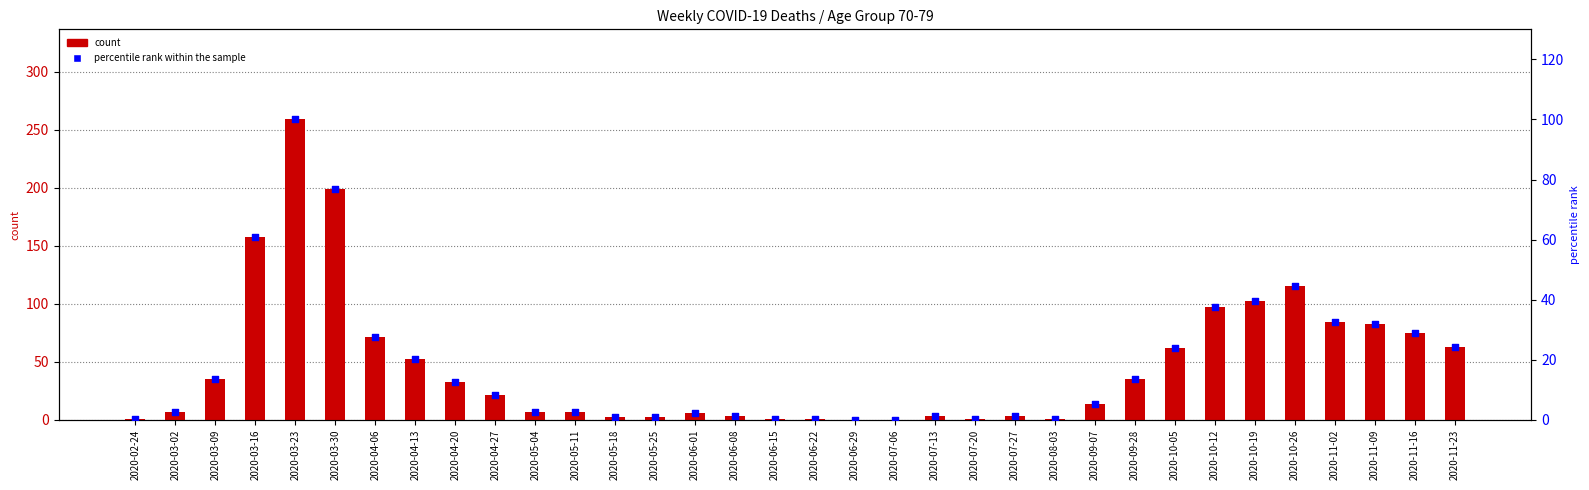

At how many categories does at least one series exceed 185?

2